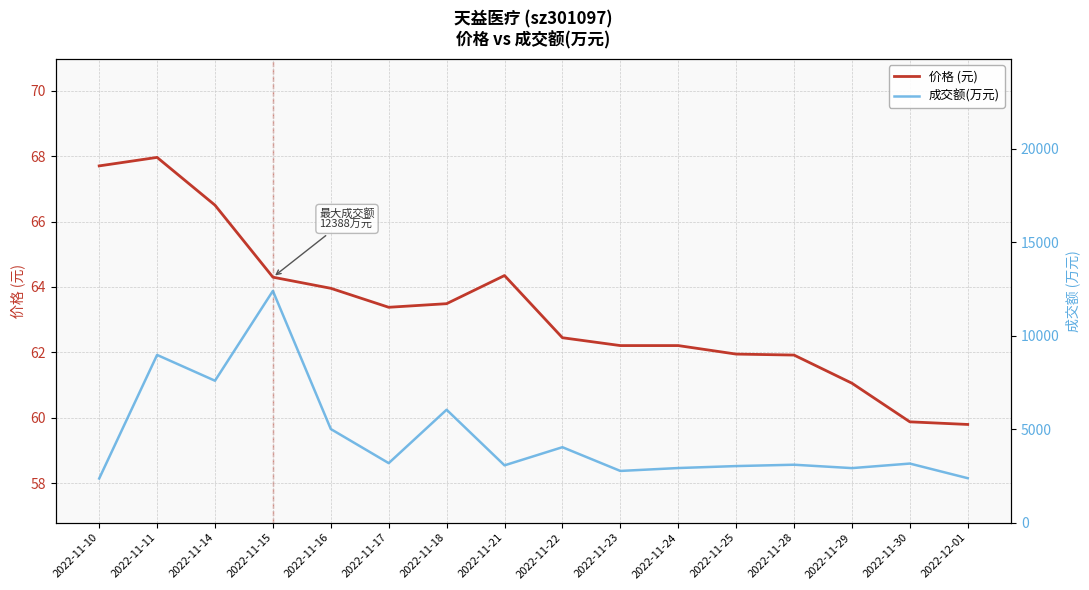

In 价格 (元), how many points are higher than both neighbors (excluding endpoints)?

2